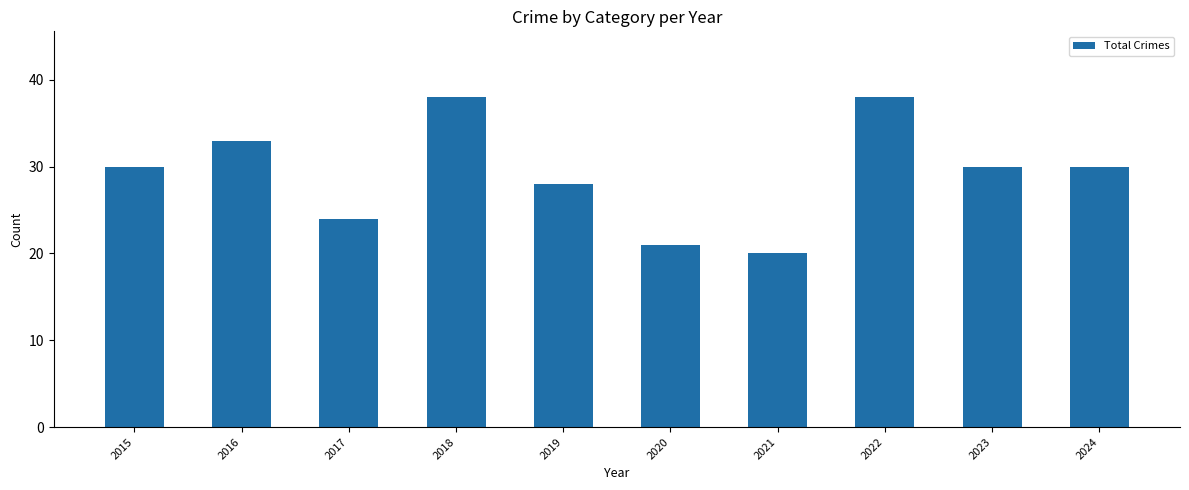

The chart shows a value of 43 at 2023. True or false?

False